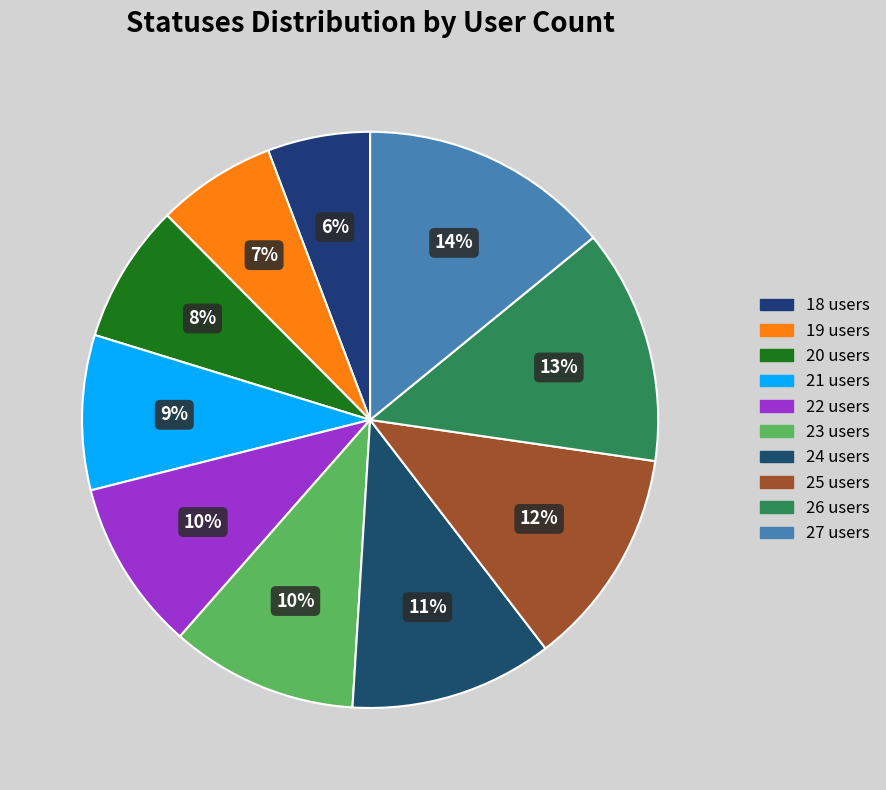

How much of the chart is everything except 27 users?

85.5%